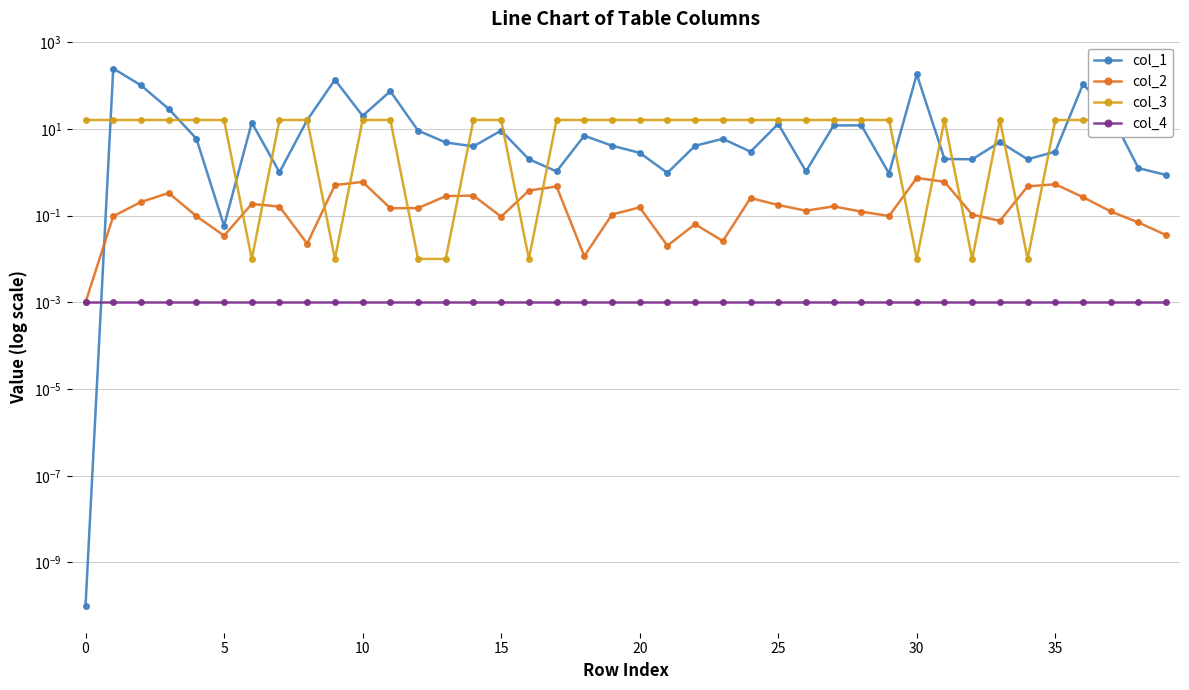

At which label is col_3 closest to 8?

25